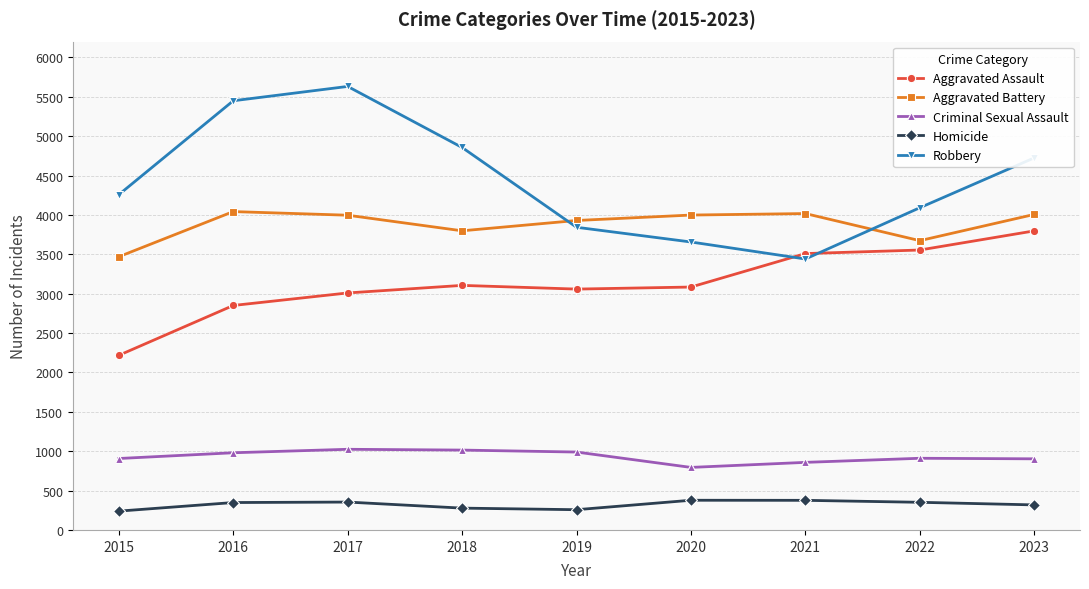

Between 2018 and 2022, which series saw the biggest shift?

Robbery